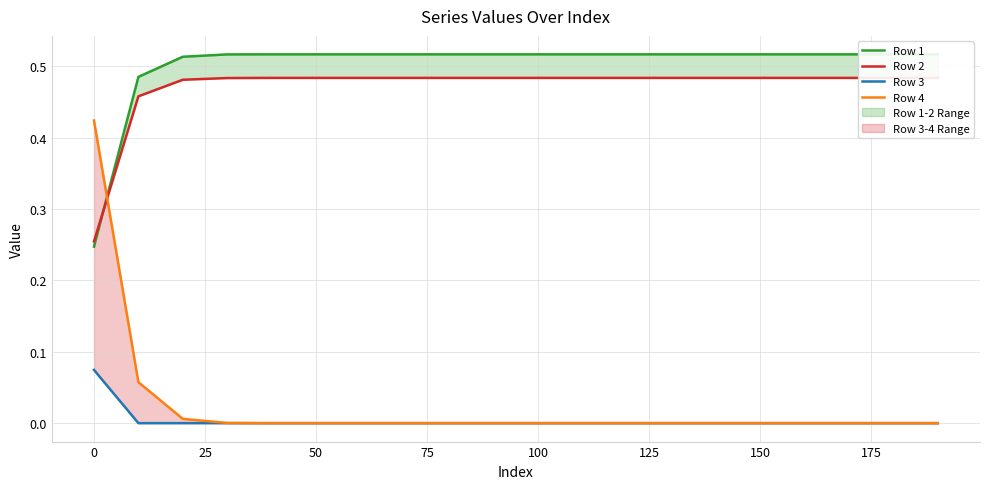

At how many categories does at least one series exceed 0?

20